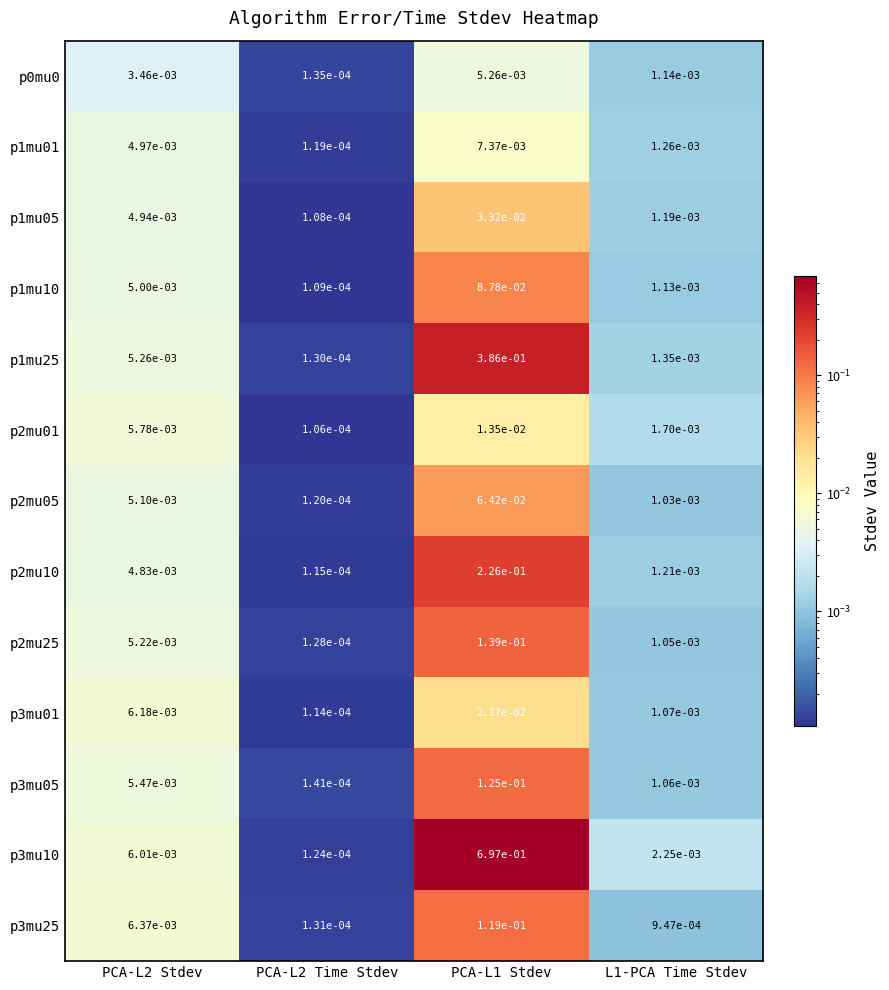

At which category is the sum across all series the highest?

PCA-L1 Stdev